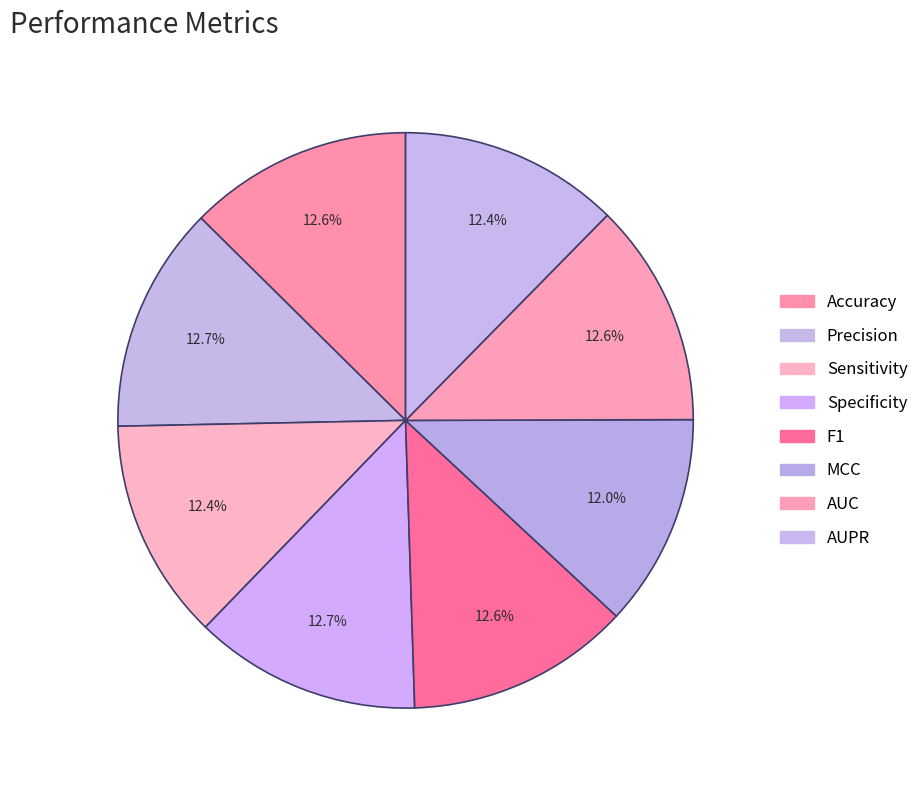

How much of the chart is everything except AUC?

87.4%